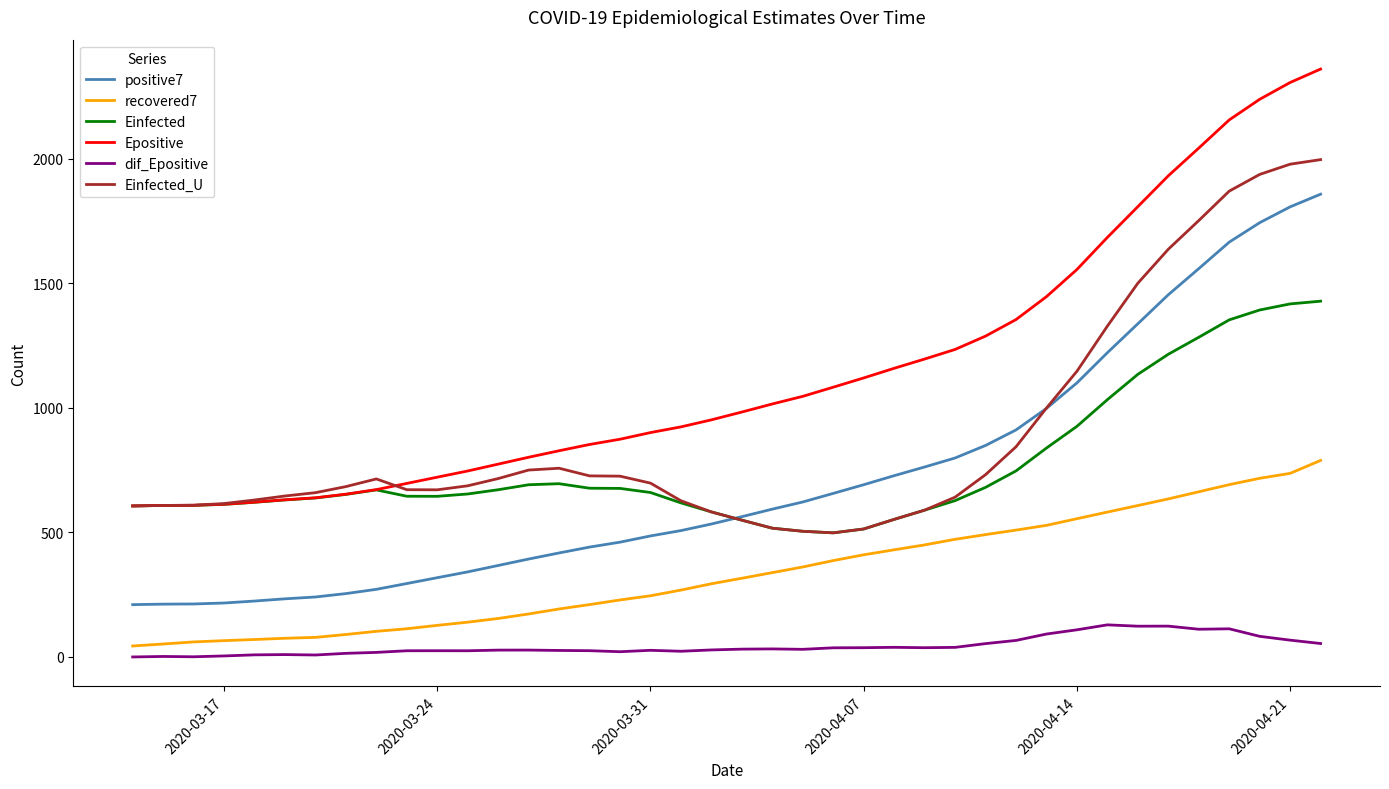

Which series has the largest total across all categories?

Epositive